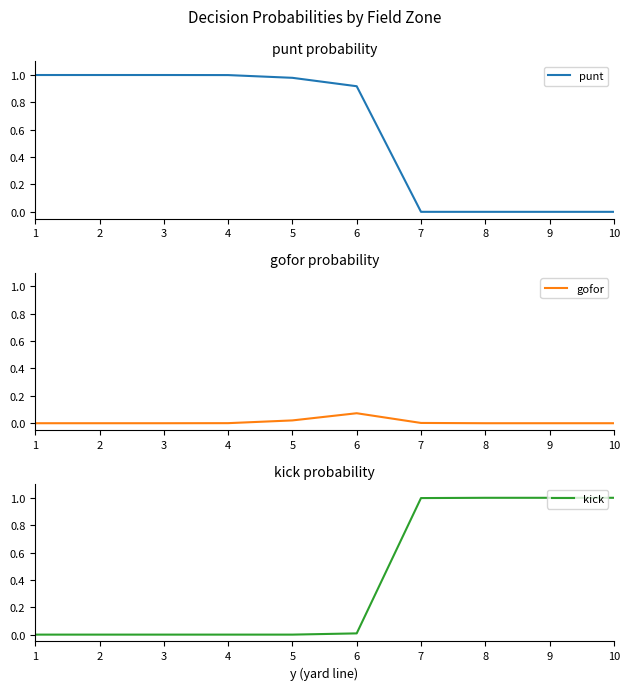

What is the difference between the second highest and minimum values in the punt series?

1.0